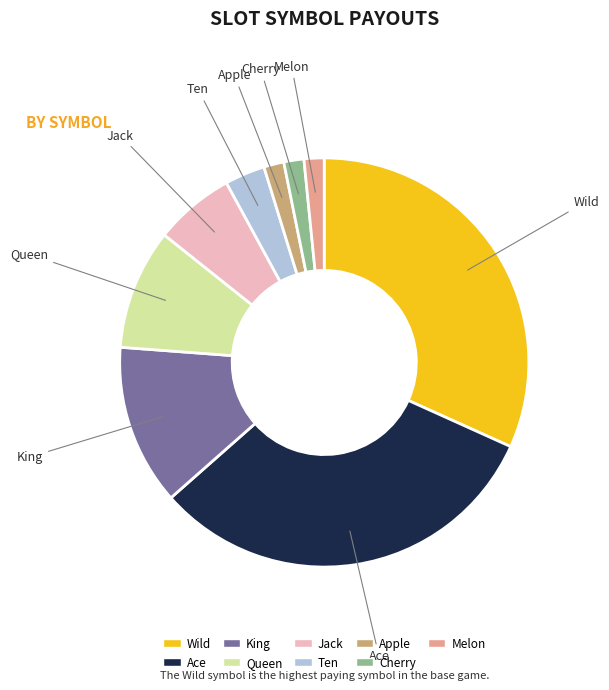

The Apple slice represents 2% of the pie. True or false?

True